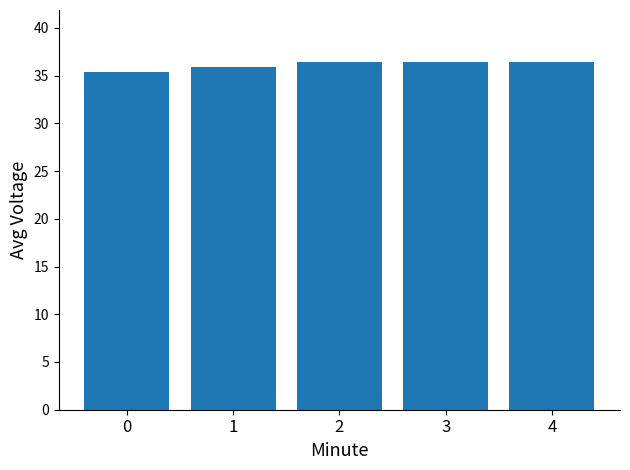

What is the value of the 3rd bar from the left?

36.4